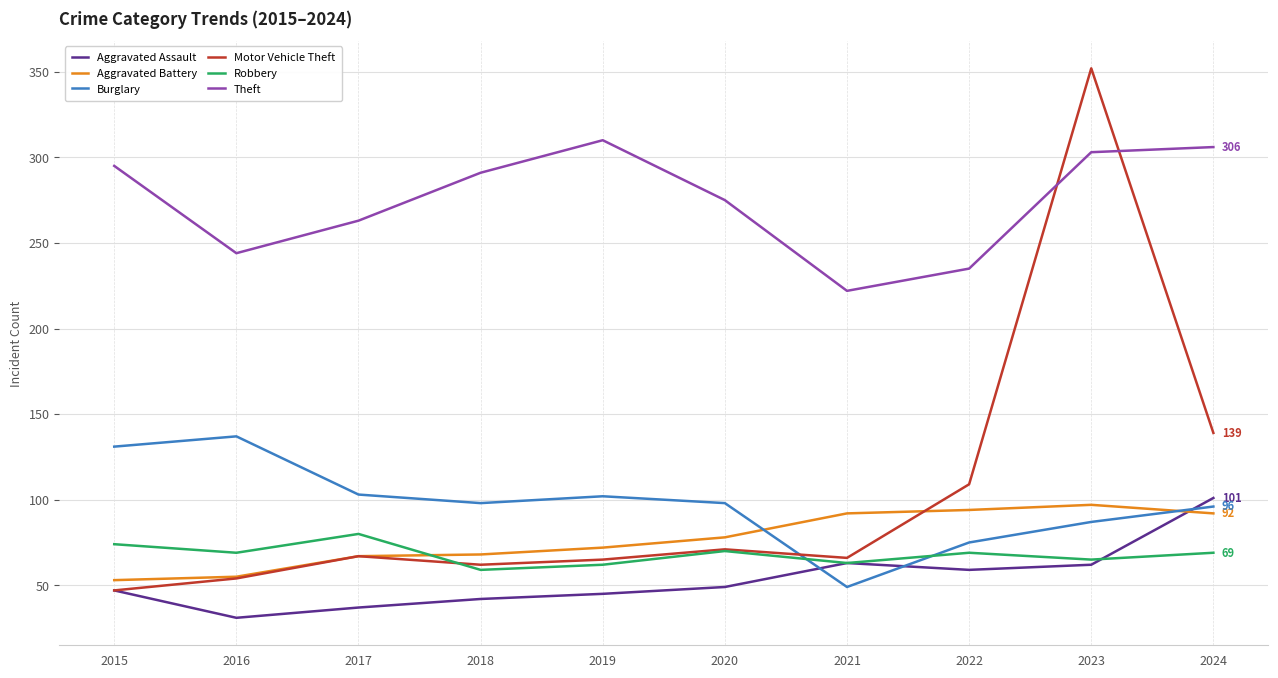

Which series has the widest spread of values?

Motor Vehicle Theft